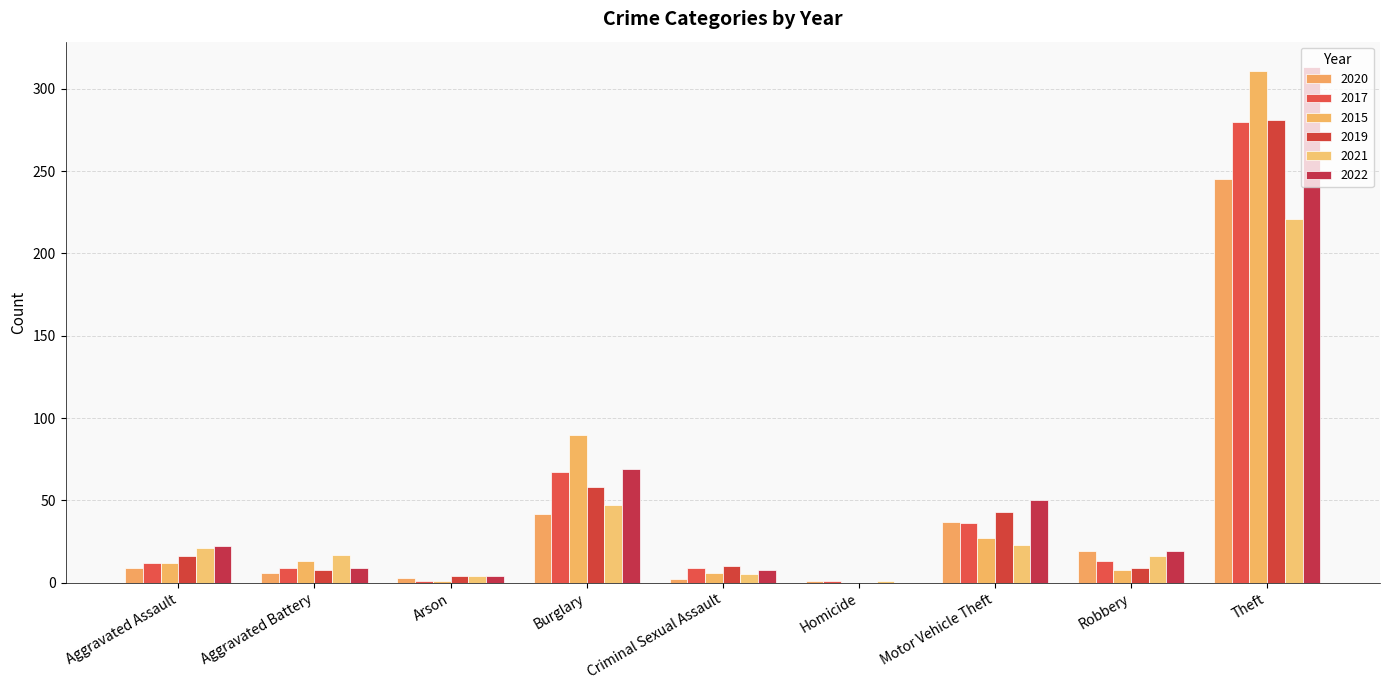

At how many categories does at least one series exceed 95?

1